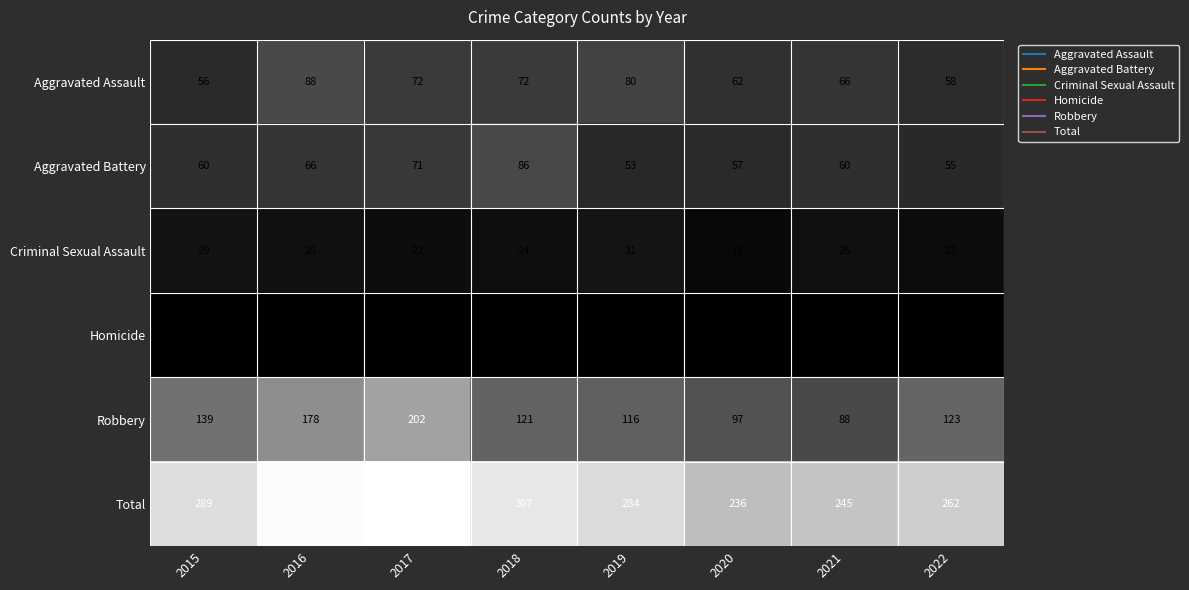

Count the Aggravated Assault values in the range 62 to 80.

5